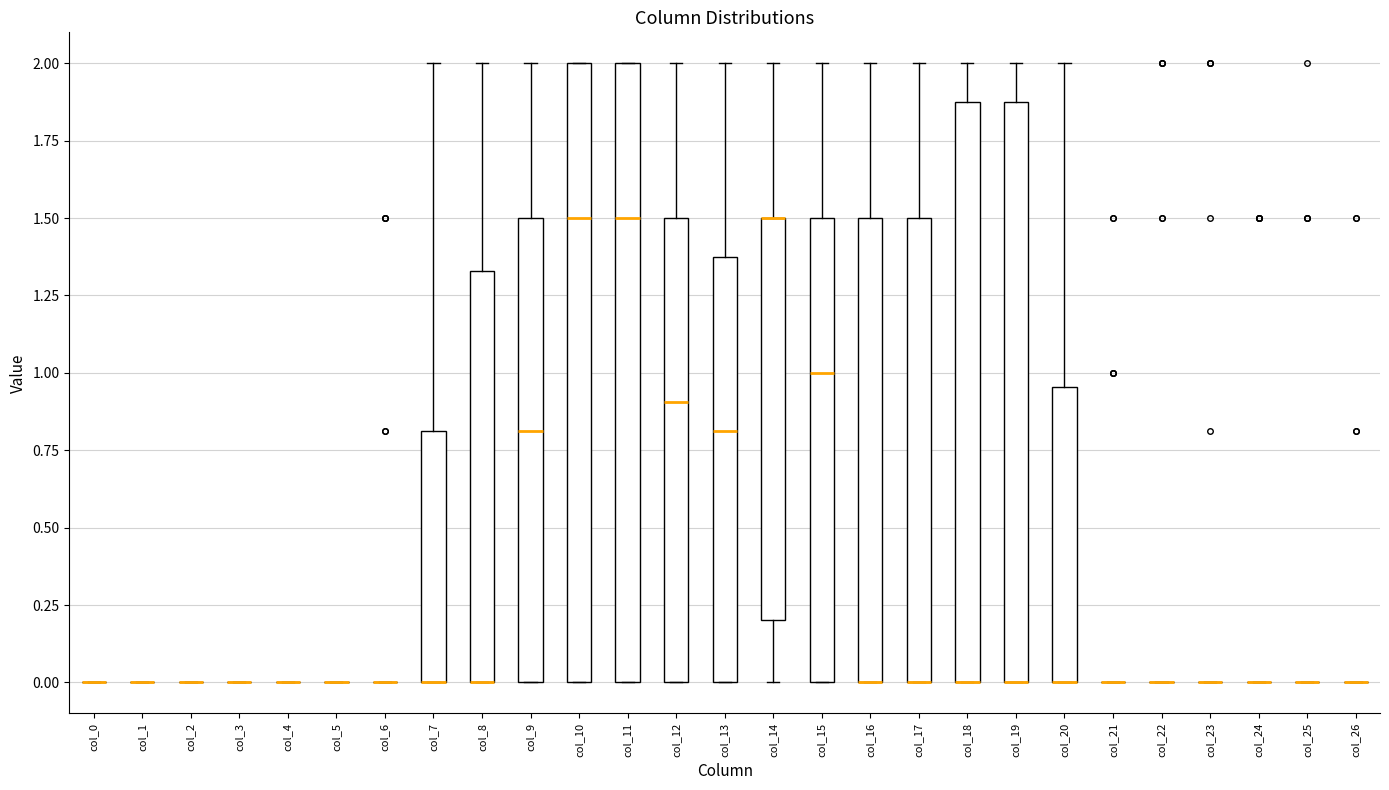

Reading left to right, transcribe this box plot: for each box, give where its median line is, the range the box spans, and where its two whiskers end, as read against the y-axis. The values are not printed on the chart, so give them approximately, as read against the axis.

col_0: box collapsed to a line at 0.00, whiskers 0.00 to 0.00
col_1: box collapsed to a line at 0.00, whiskers 0.00 to 0.00
col_2: box collapsed to a line at 0.00, whiskers 0.00 to 0.00
col_3: box collapsed to a line at 0.00, whiskers 0.00 to 0.00
col_4: box collapsed to a line at 0.00, whiskers 0.00 to 0.00
col_5: box collapsed to a line at 0.00, whiskers 0.00 to 0.00
col_6: box collapsed to a line at 0.00, whiskers 0.00 to 0.00
col_7: median 0.00 (drawn on the box's lower edge), box 0.00 to 0.80, whiskers 0.00 to 2.00
col_8: median 0.00 (drawn on the box's lower edge), box 0.00 to 1.35, whiskers 0.00 to 2.00
col_9: median 0.80, box 0.00 to 1.50, whiskers 0.00 to 2.00
col_10: median 1.50, box 0.00 to 2.00, whiskers 0.00 to 2.00
col_11: median 1.50, box 0.00 to 2.00, whiskers 0.00 to 2.00
col_12: median 0.90, box 0.00 to 1.50, whiskers 0.00 to 2.00
col_13: median 0.80, box 0.00 to 1.40, whiskers 0.00 to 2.00
col_14: median 1.50 (drawn on the box's upper edge), box 0.20 to 1.50, whiskers 0.00 to 2.00
col_15: median 1.00, box 0.00 to 1.50, whiskers 0.00 to 2.00
col_16: median 0.00 (drawn on the box's lower edge), box 0.00 to 1.50, whiskers 0.00 to 2.00
col_17: median 0.00 (drawn on the box's lower edge), box 0.00 to 1.50, whiskers 0.00 to 2.00
col_18: median 0.00 (drawn on the box's lower edge), box 0.00 to 1.90, whiskers 0.00 to 2.00
col_19: median 0.00 (drawn on the box's lower edge), box 0.00 to 1.90, whiskers 0.00 to 2.00
col_20: median 0.00 (drawn on the box's lower edge), box 0.00 to 0.95, whiskers 0.00 to 2.00
col_21: box collapsed to a line at 0.00, whiskers 0.00 to 0.00
col_22: box collapsed to a line at 0.00, whiskers 0.00 to 0.00
col_23: box collapsed to a line at 0.00, whiskers 0.00 to 0.00
col_24: box collapsed to a line at 0.00, whiskers 0.00 to 0.00
col_25: box collapsed to a line at 0.00, whiskers 0.00 to 0.00
col_26: box collapsed to a line at 0.00, whiskers 0.00 to 0.00